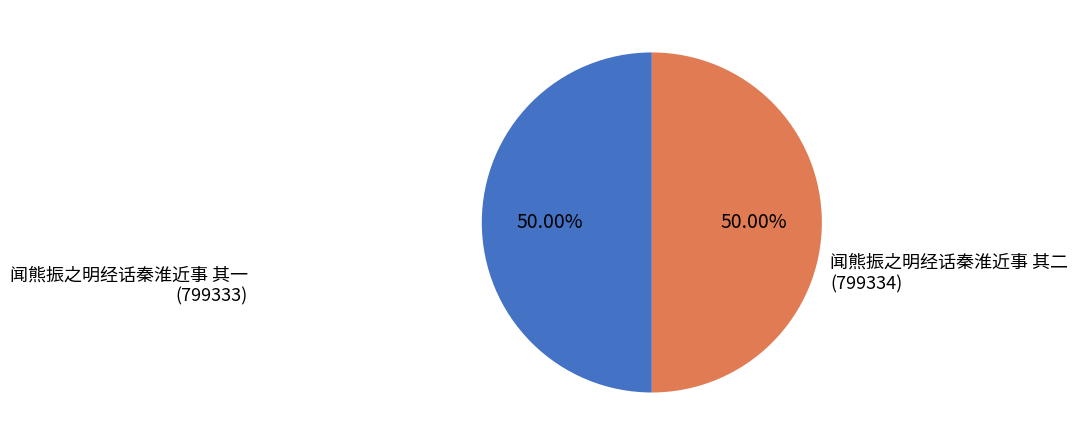

Combined, do 闻熊振之明经话秦淮近事 其一 and 闻熊振之明经话秦淮近事 其二 account for over 50%?

Yes